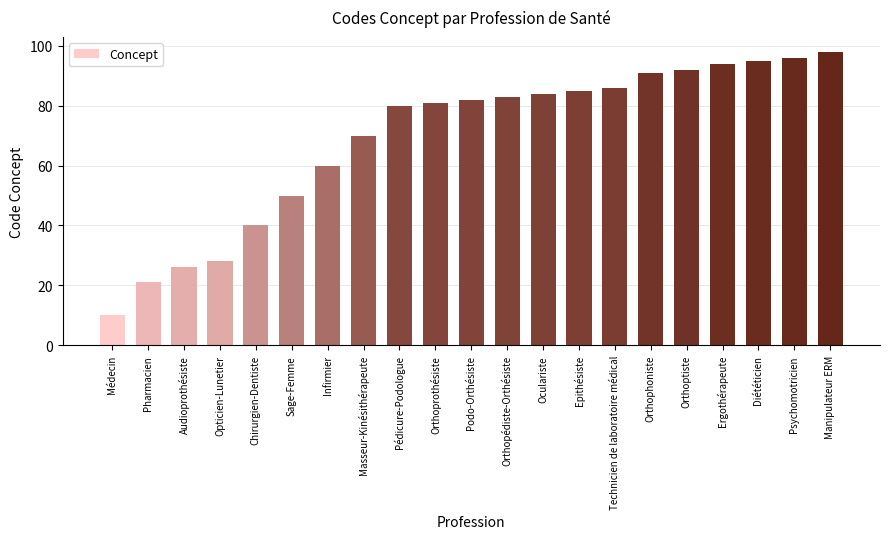

Which category has the highest value across all series?

Manipulateur ERM